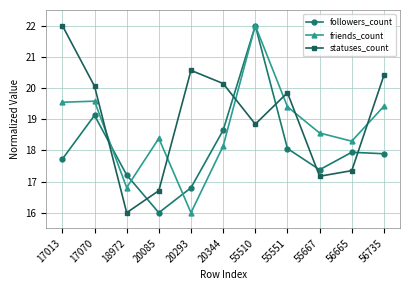

True or false: statuses_count has a value of 9.6 at 56735.

False